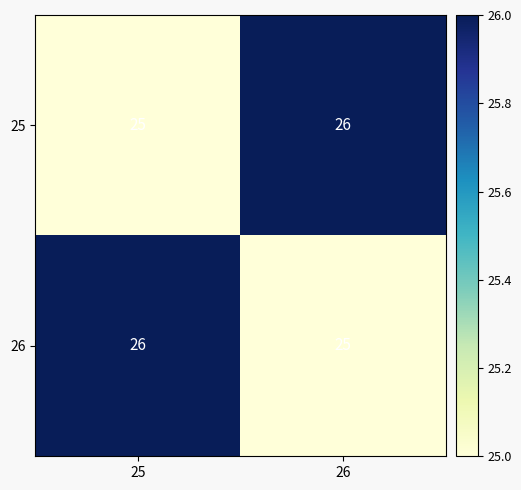

Where is 25 nearest to the value 25?

25